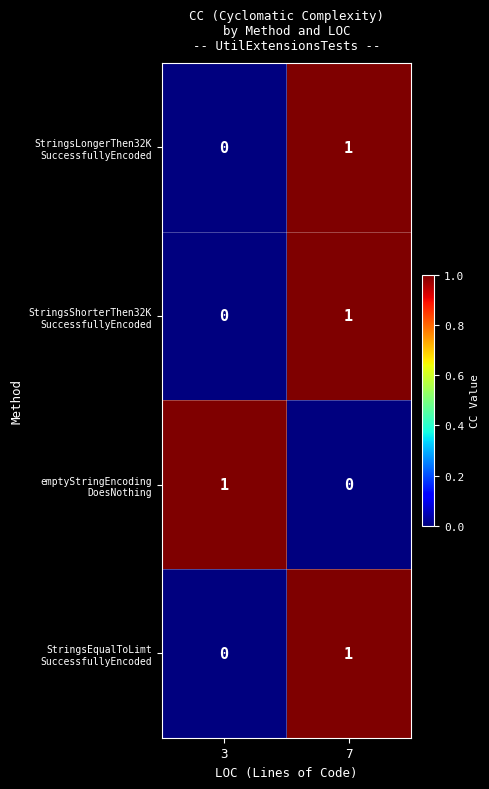

At which category is the sum across all series the highest?

7